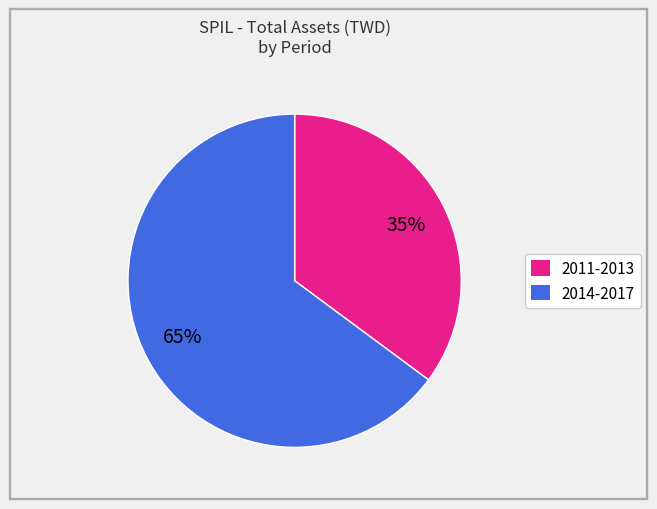

To the nearest percent, what is the difference between the largest and smallest slice percentages?

30%